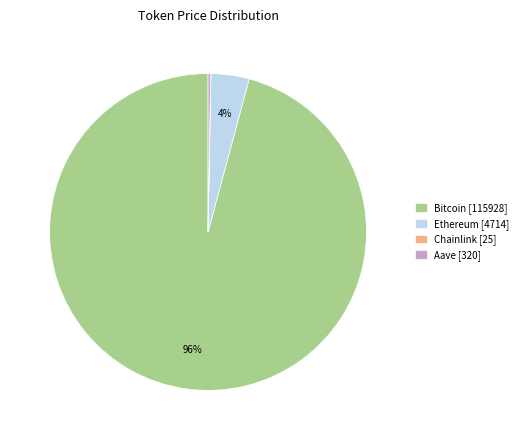

To the nearest percent, what is the difference between the largest and smallest slice percentages?

96%